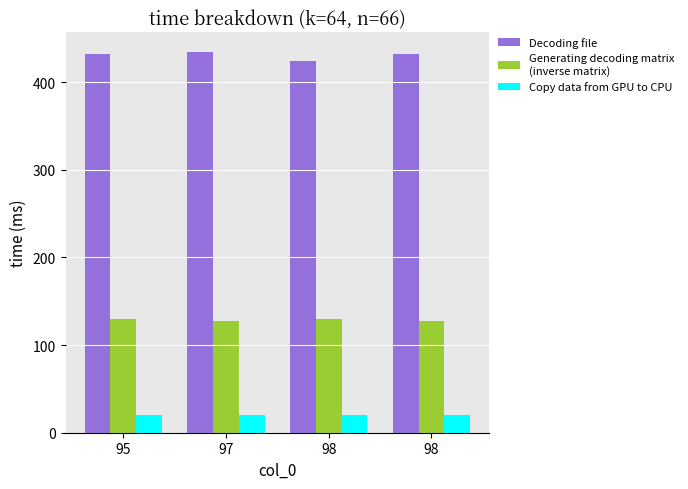

Count the number of data series in this chart.

3